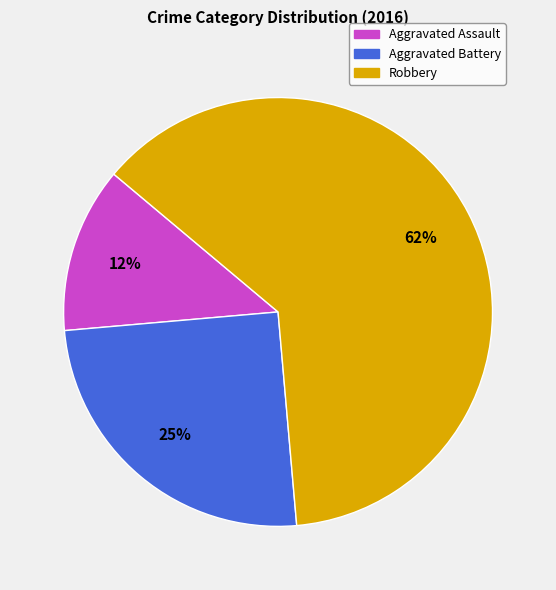

The Aggravated Battery slice represents 25% of the pie. True or false?

True